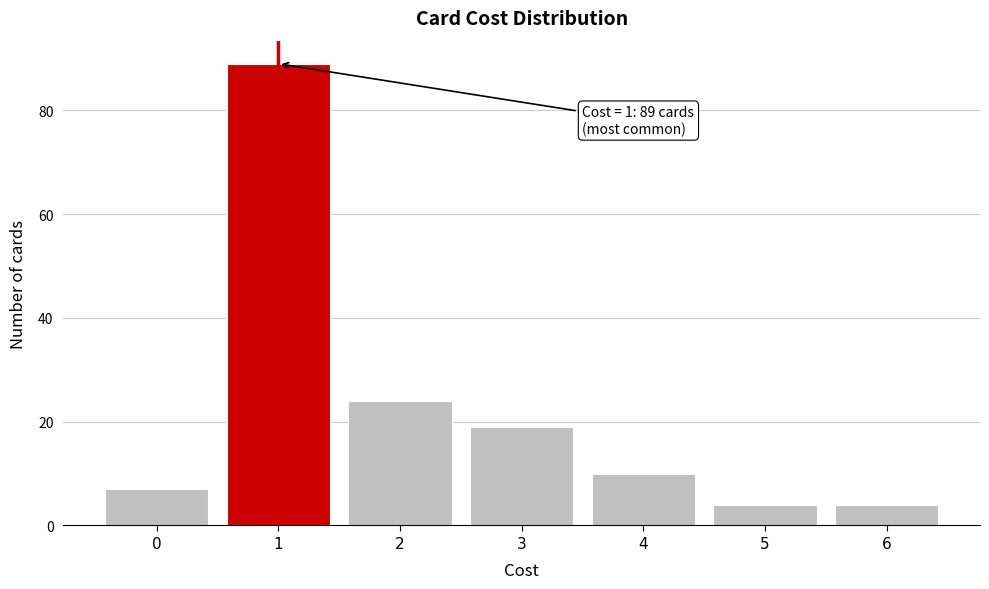

Which range on the x-axis has the tallest bar?

0.5 to 1.5